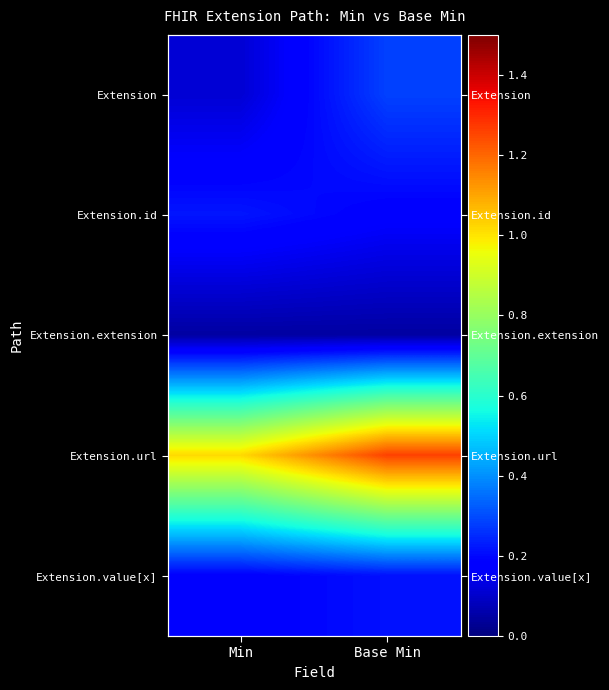

Which series has the largest total across all categories?

Extension.url